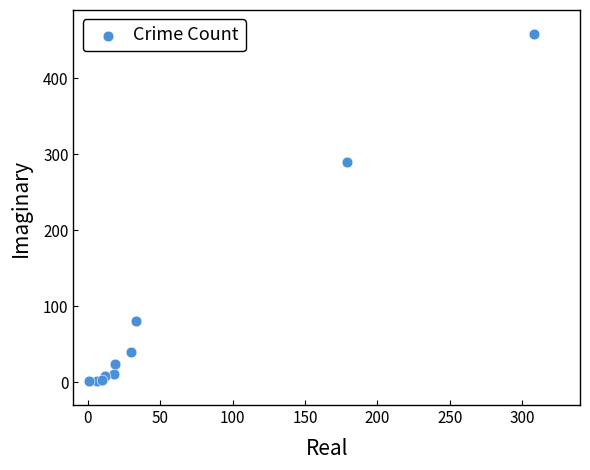

What Y value in the scatter plot is closest to 229?

290